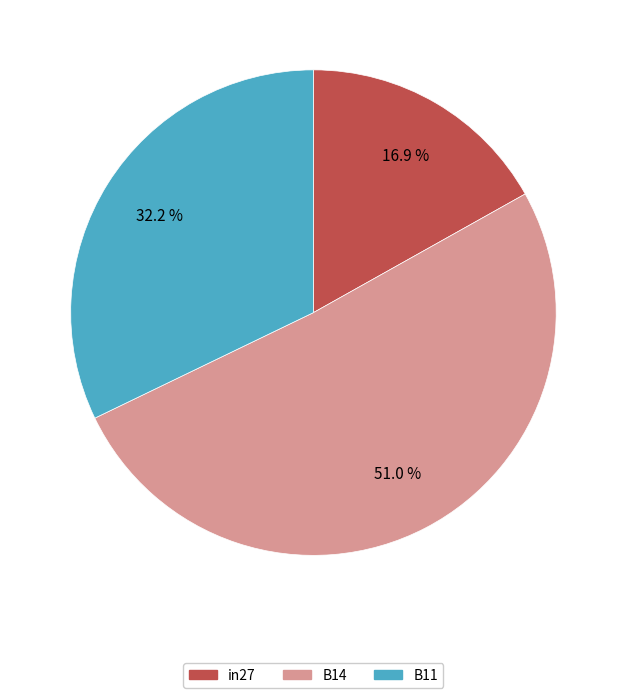

Rank the categories by value from lowest to highest.

in27, B11, B14